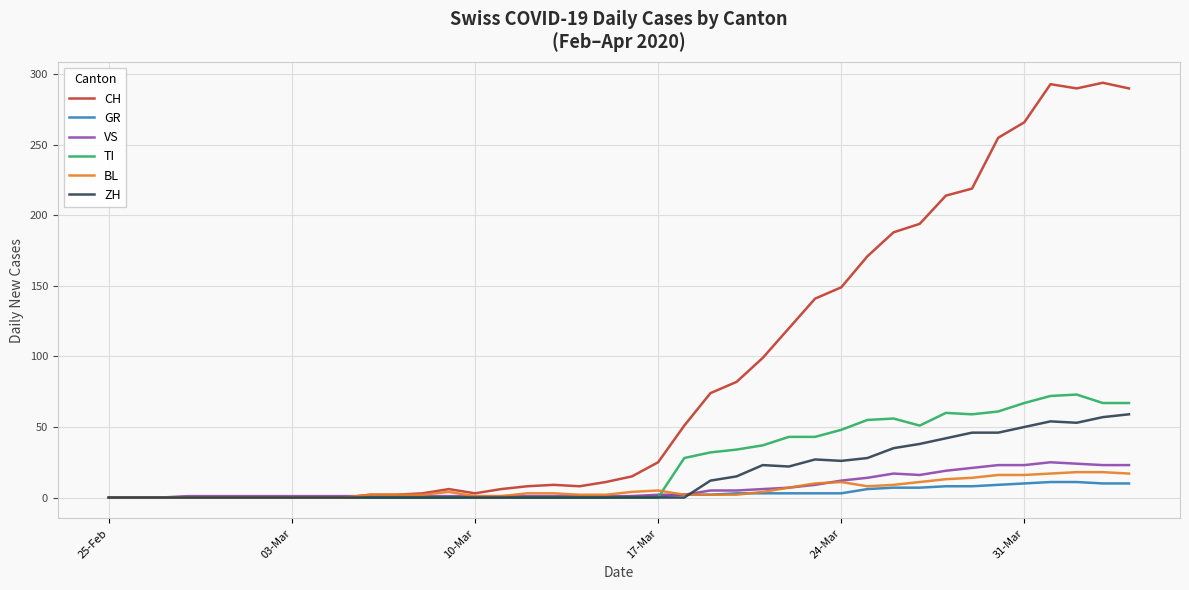

What is the highest value of the VS series?

25